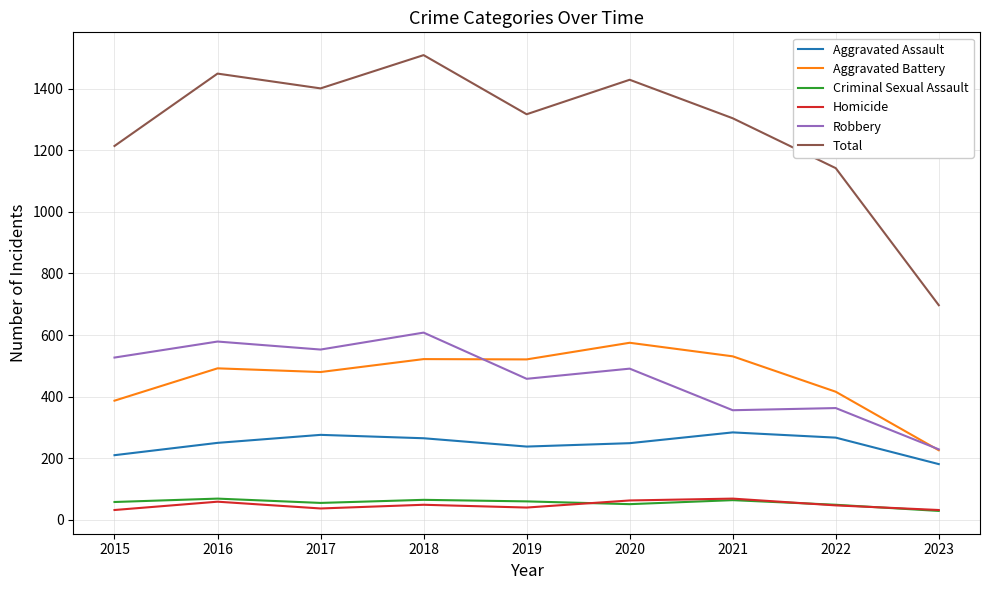

At which label does Aggravated Battery reach its peak?

2020